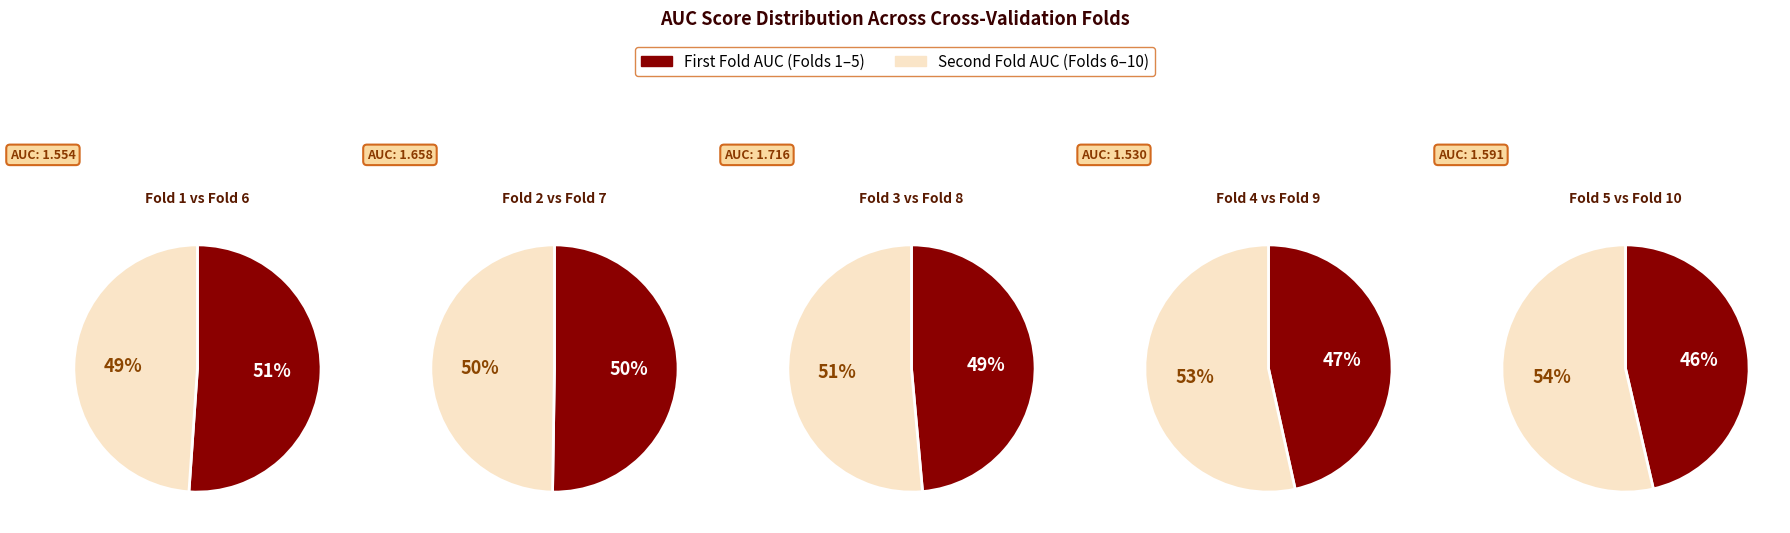

Combined, what portion of the pie is Fold 9 and Fold 1?

20.0%